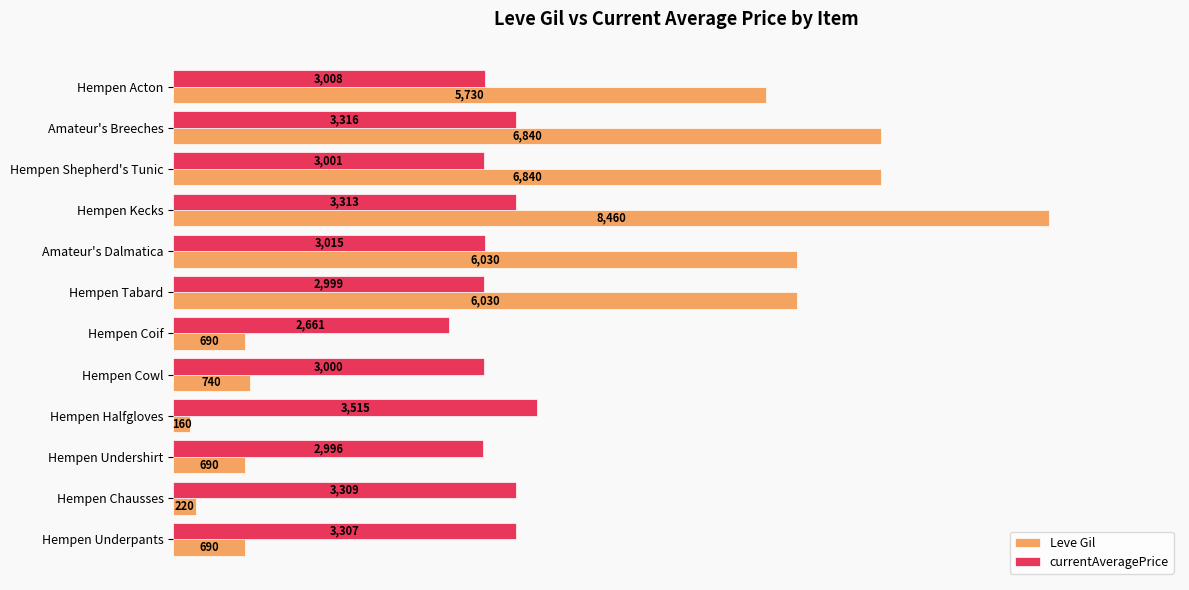

What is the average value of the currentAveragePrice series?

3120